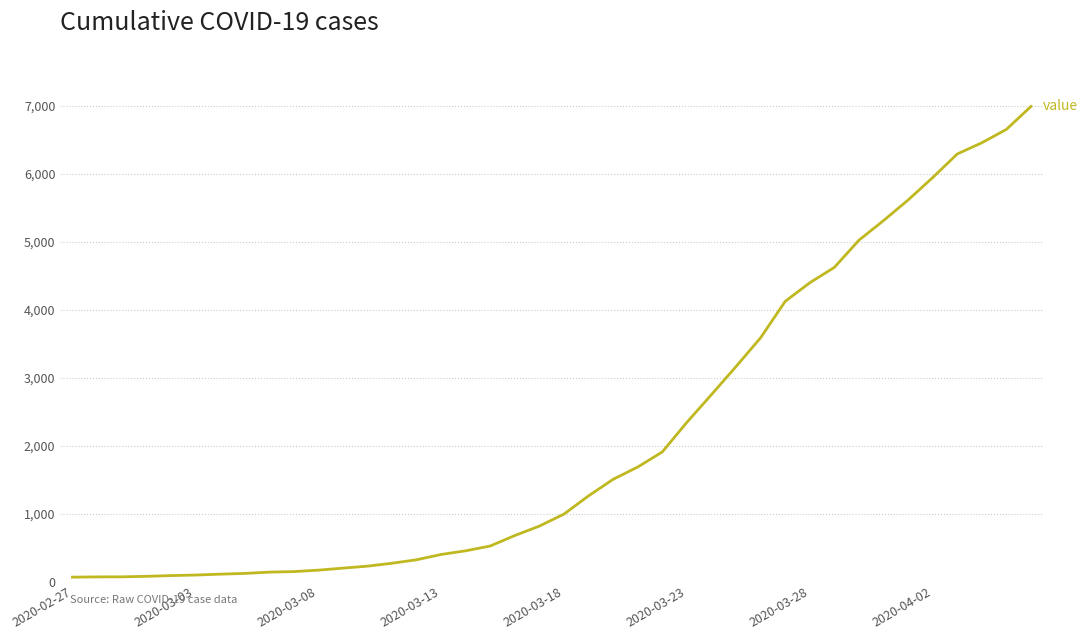

How many lines are shown in the chart?

1